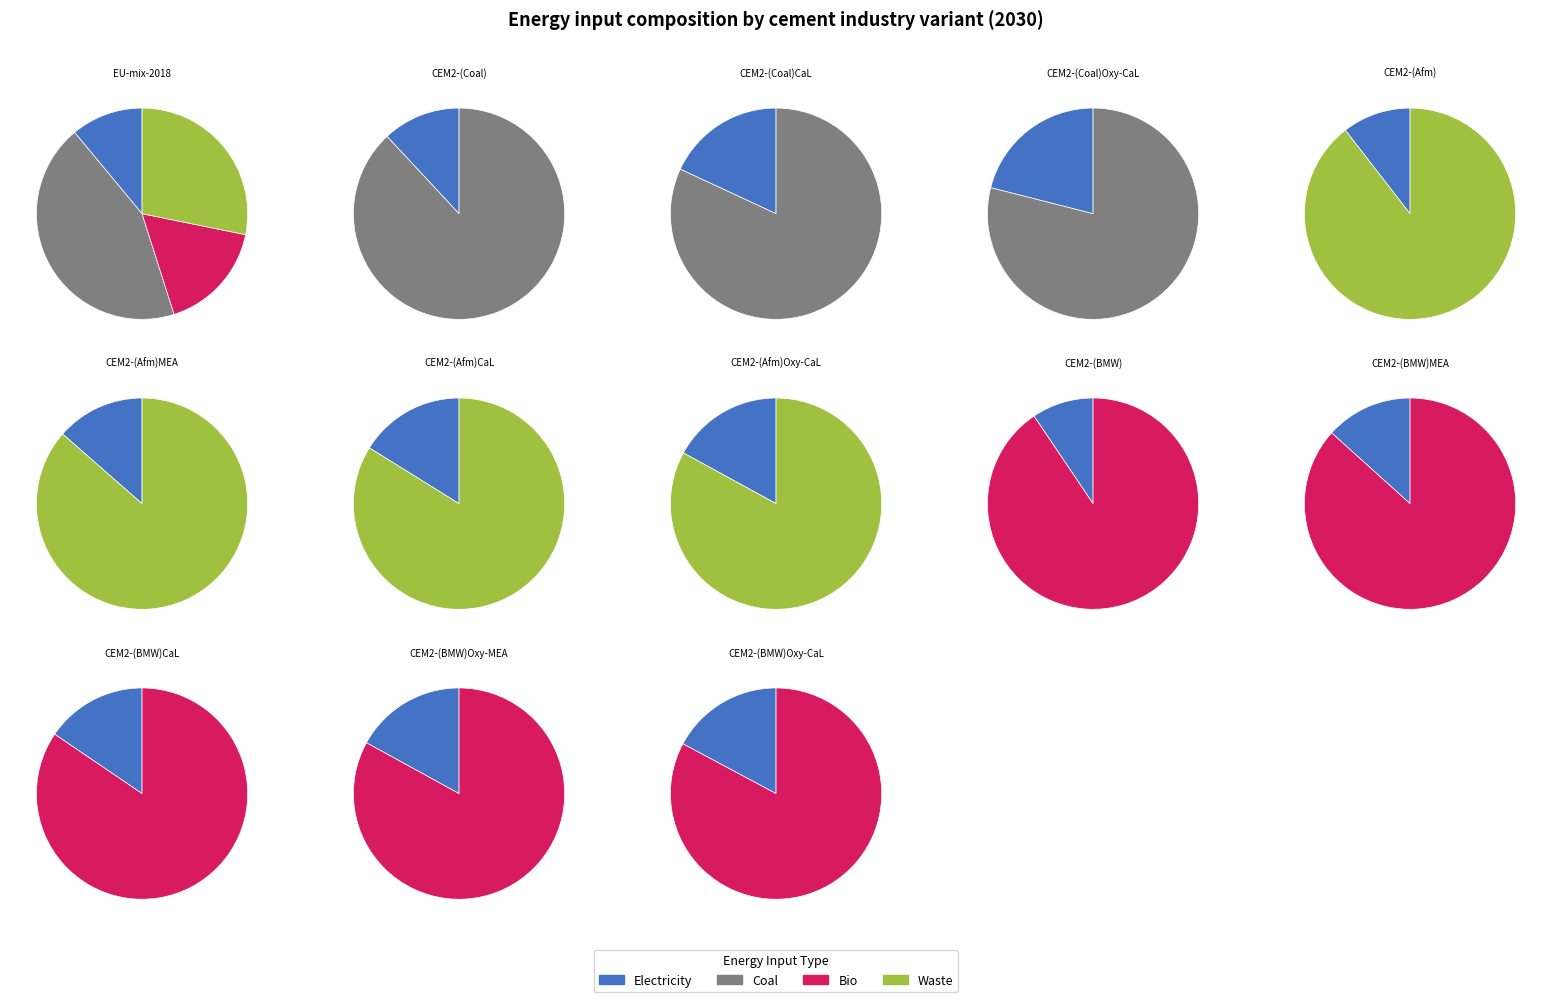

Does CEM2-(Afm)MEA represent more than half of the total?

No